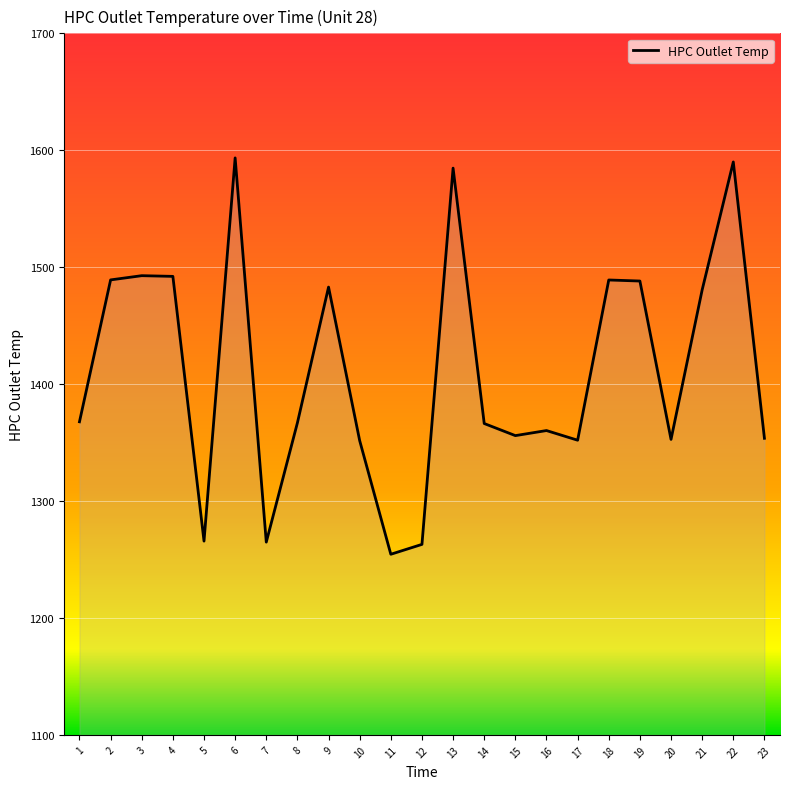

Which has a higher value, 6 or 7?

6